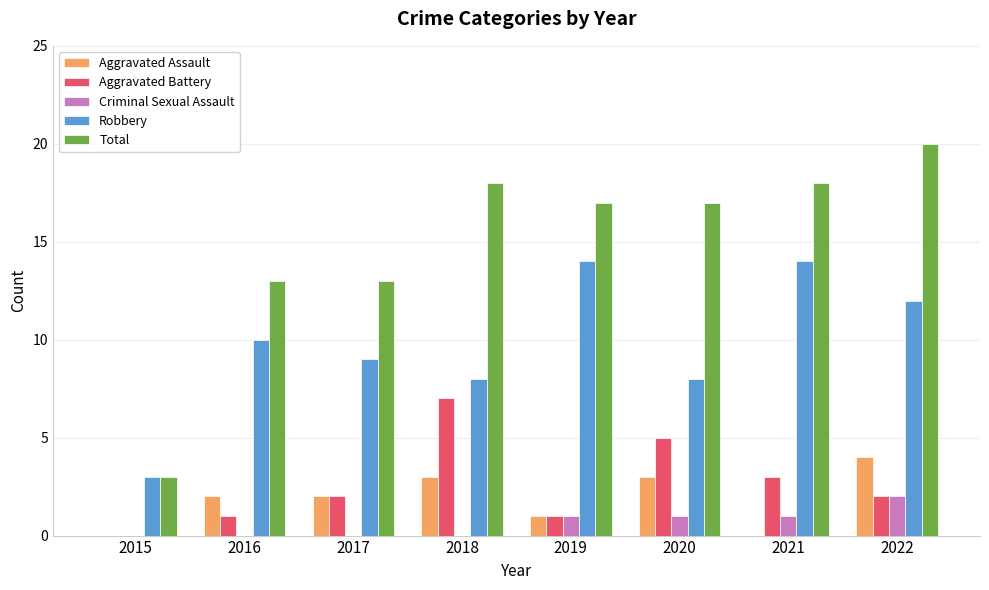

Are the bars grouped side by side (vs. stacked)?

Yes